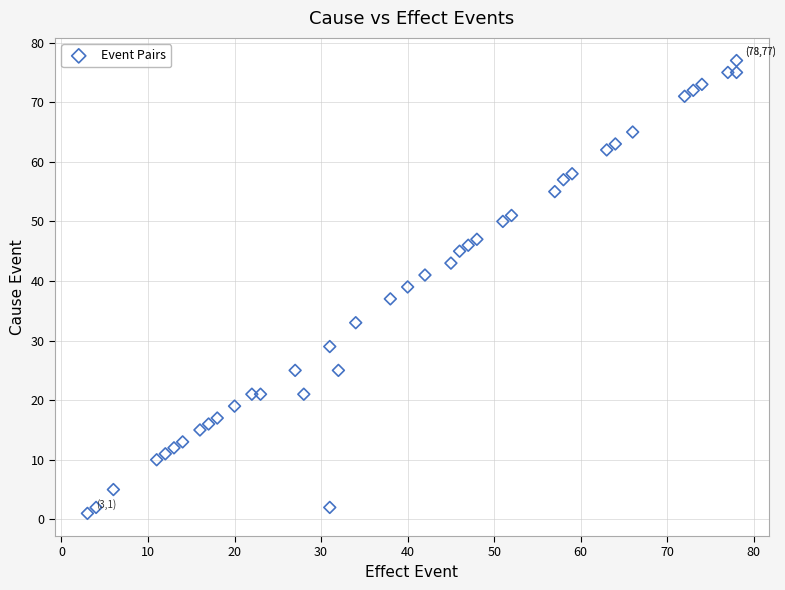

What is the range of Y values (max minus min)?

76